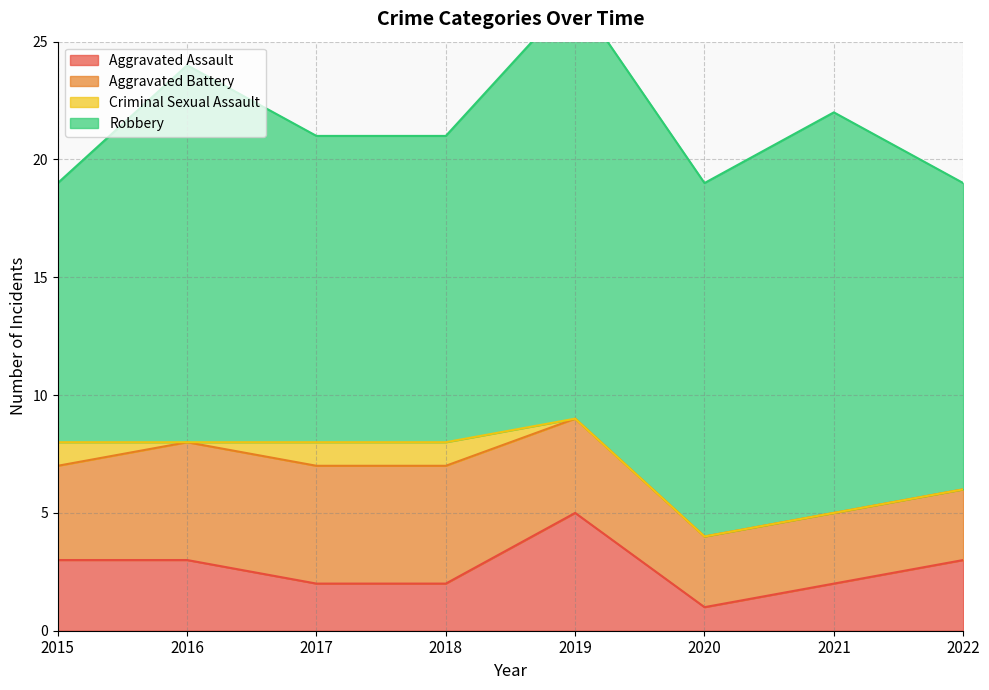

Reading right to left, transcribe all the data shown in this chart.

Aggravated Assault: 3	2	1	5	2	2	3	3
Aggravated Battery: 3	3	3	4	5	5	5	4
Criminal Sexual Assault: 0	0	0	0	1	1	0	1
Robbery: 13	17	15	18	13	13	16	11